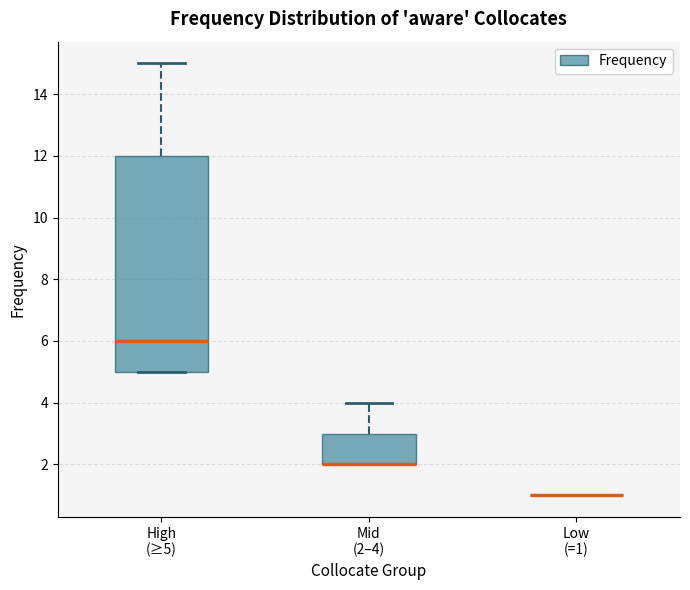

Comparing the boxes themselves (not the whiskers), which one is the tallest?

High (≥5)